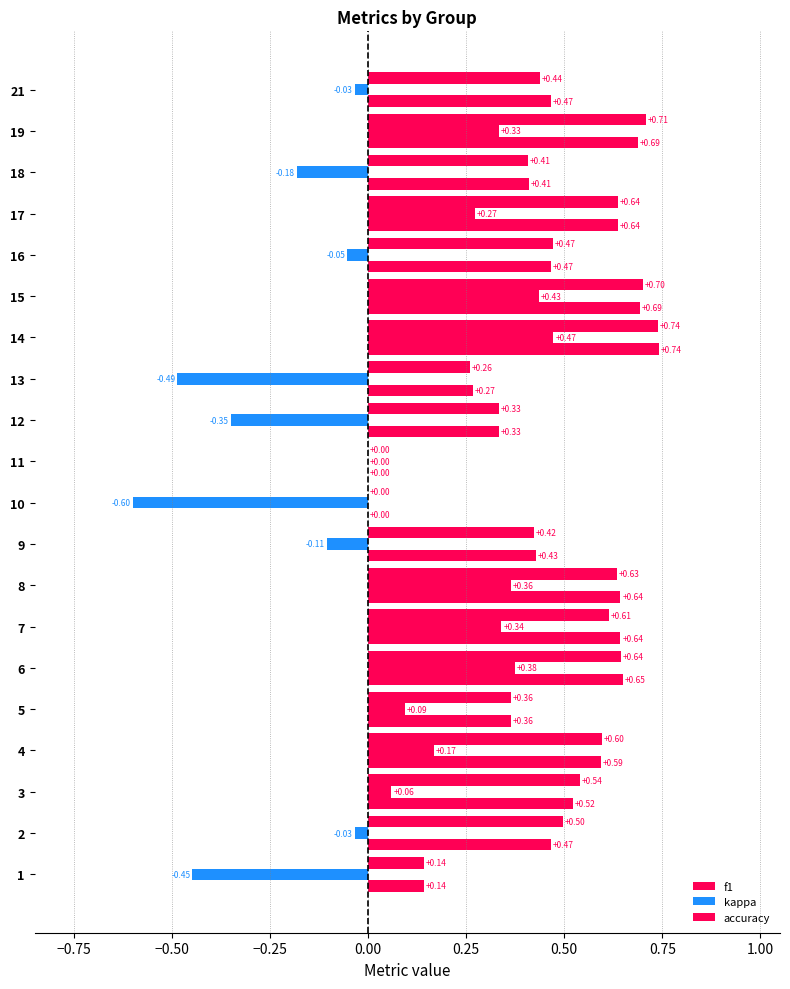

How many categories are shown in the chart?

20